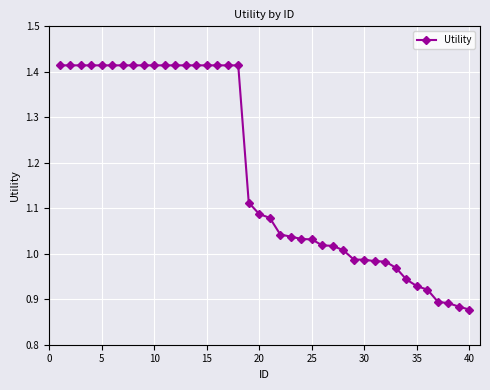

What is the sum of all values?

47.2